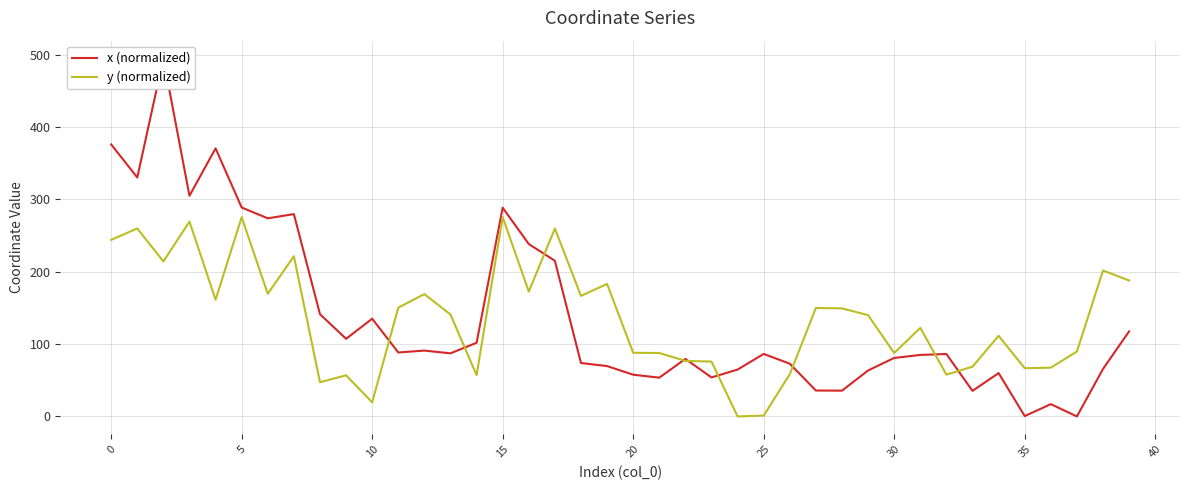

Reading right to left, extract all data points from this chart.

x (normalized): 117.5	65.6	0.0	17.0	0.5	59.9	35.3	86.3	85.0	80.8	63.5	35.6	35.8	72.9	86.4	64.8	53.9	79.5	53.6	57.7	69.6	73.8	215.1	238.3	288.4	101.8	87.2	91.0	88.4	135.0	107.3	141.3	279.6	273.8	288.7	370.5	305.0	494.6	330.2	375.9
y (normalized): 187.9	201.6	89.7	67.4	66.7	111.4	68.7	57.8	122.4	87.6	140.0	149.4	149.8	58.4	1.2	0.0	75.8	76.8	87.7	87.9	183.1	166.6	259.6	172.6	275.4	57.1	140.9	169.1	150.3	19.5	56.9	47.3	221.4	169.5	275.3	161.2	269.2	214.2	259.7	244.0